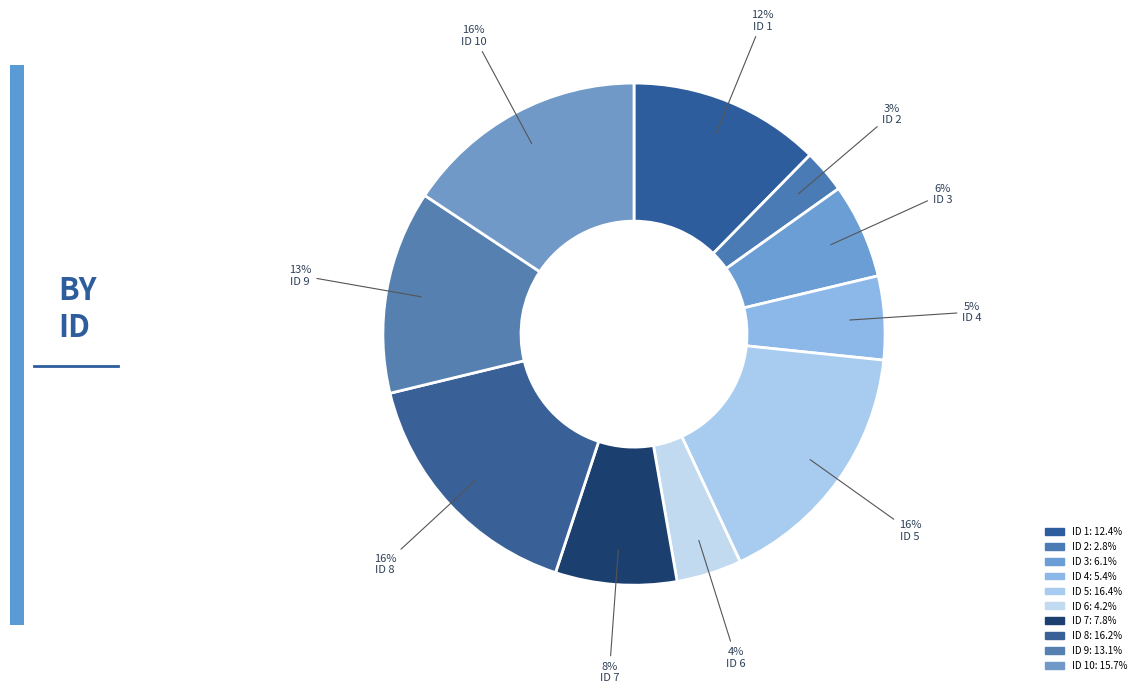

How many segments does this pie chart have?

10